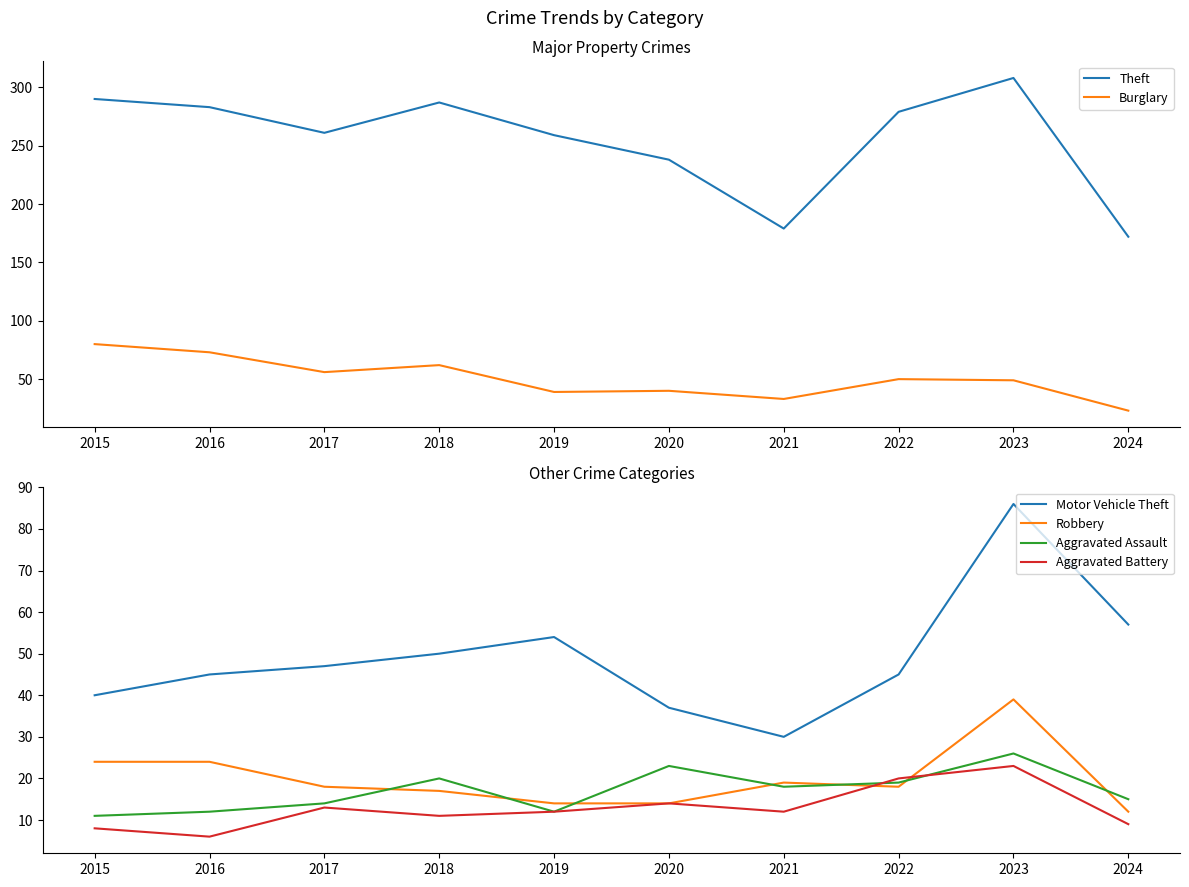

How many values in the Aggravated Assault series are below 18?

5